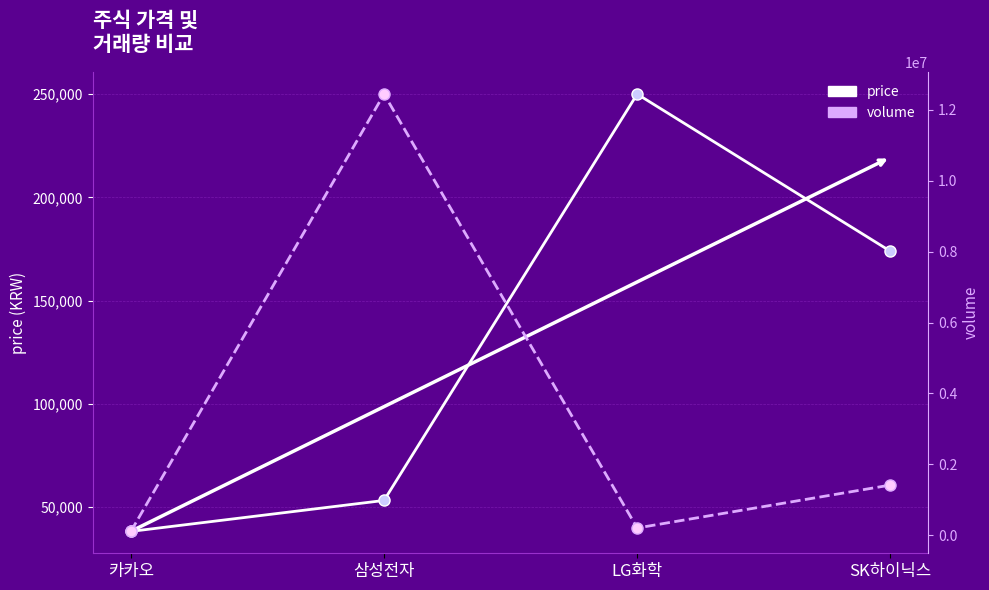

Between 카카오 and 삼성전자, which series saw the biggest shift?

volume